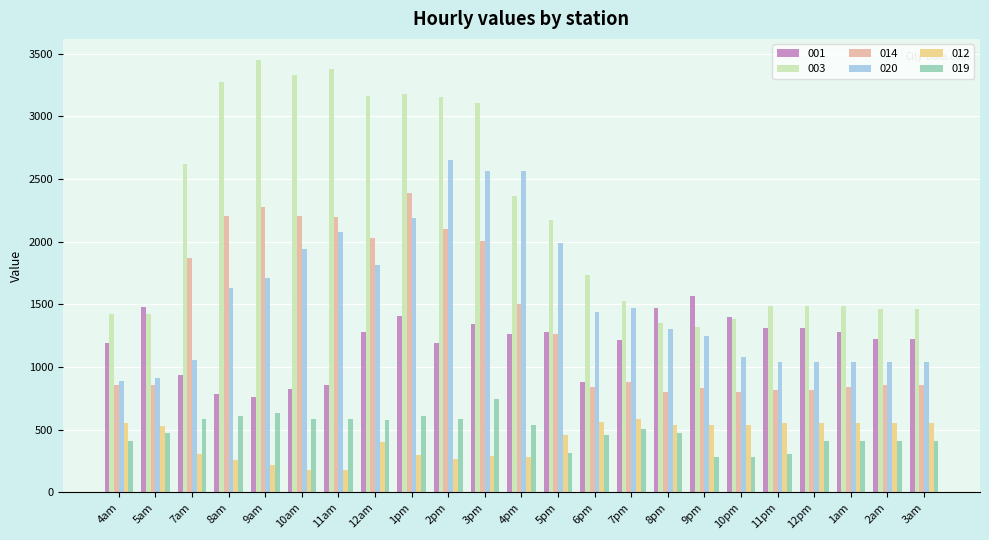

Which series has the widest spread of values?

003